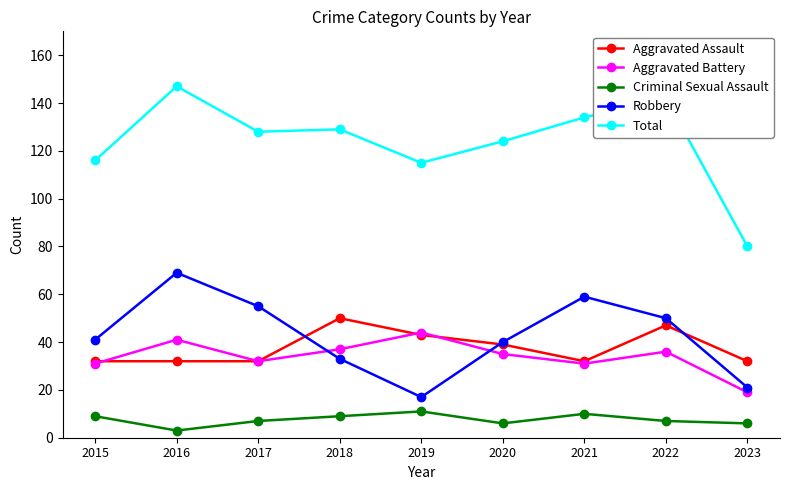

Count the Criminal Sexual Assault values in the range 6 to 9.

6